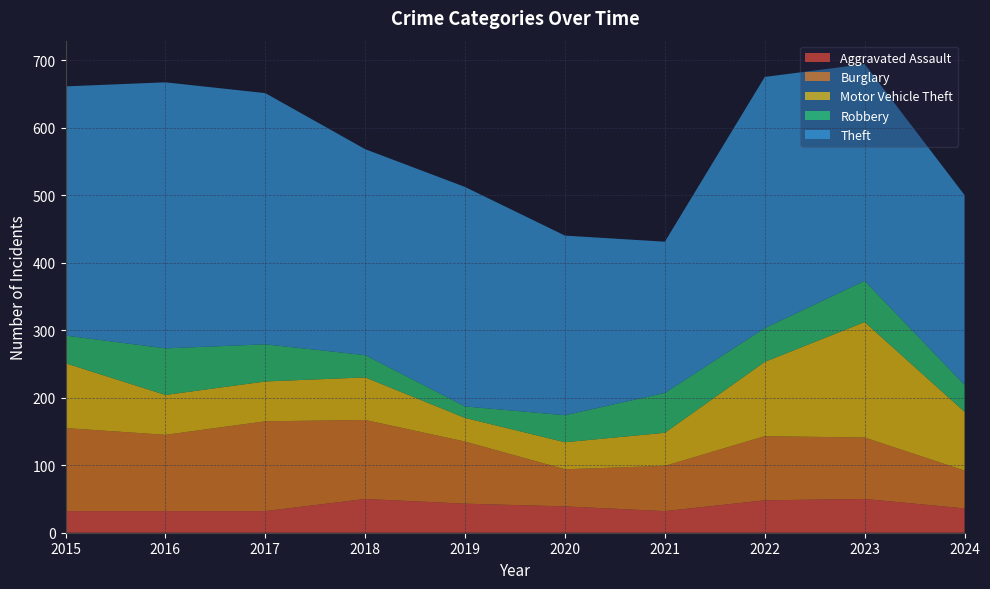

Reading left to right, what are all the values shown in this chart?

Aggravated Assault: 32	32	32	50	43	39	32	48	50	36
Burglary: 123	113	133	117	92	55	67	95	91	56
Motor Vehicle Theft: 96	59	59	63	35	40	49	110	171	87
Robbery: 41	69	55	33	17	40	59	50	61	40
Theft: 369	394	372	305	325	266	224	372	321	281